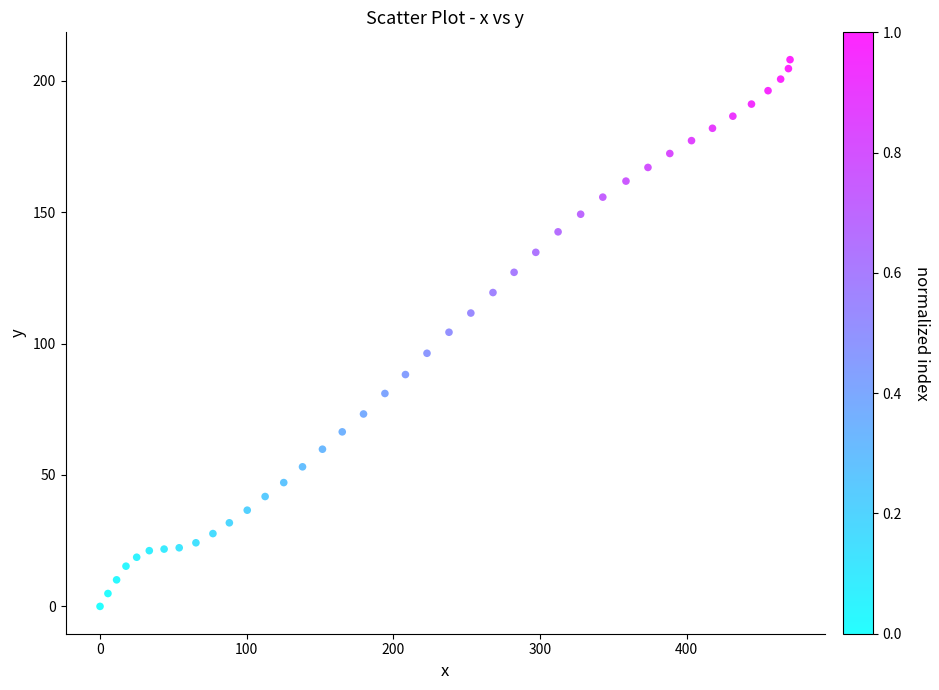

What is the range of Y values (max minus min)?

208.0